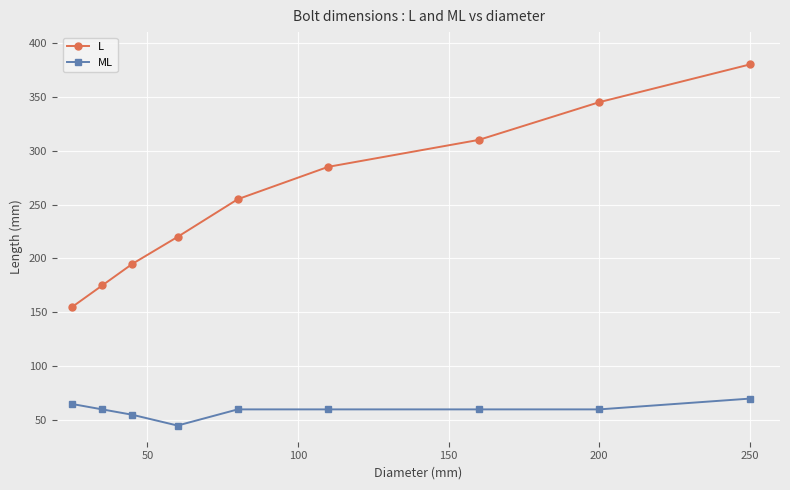

What is the highest value of the L series?

380